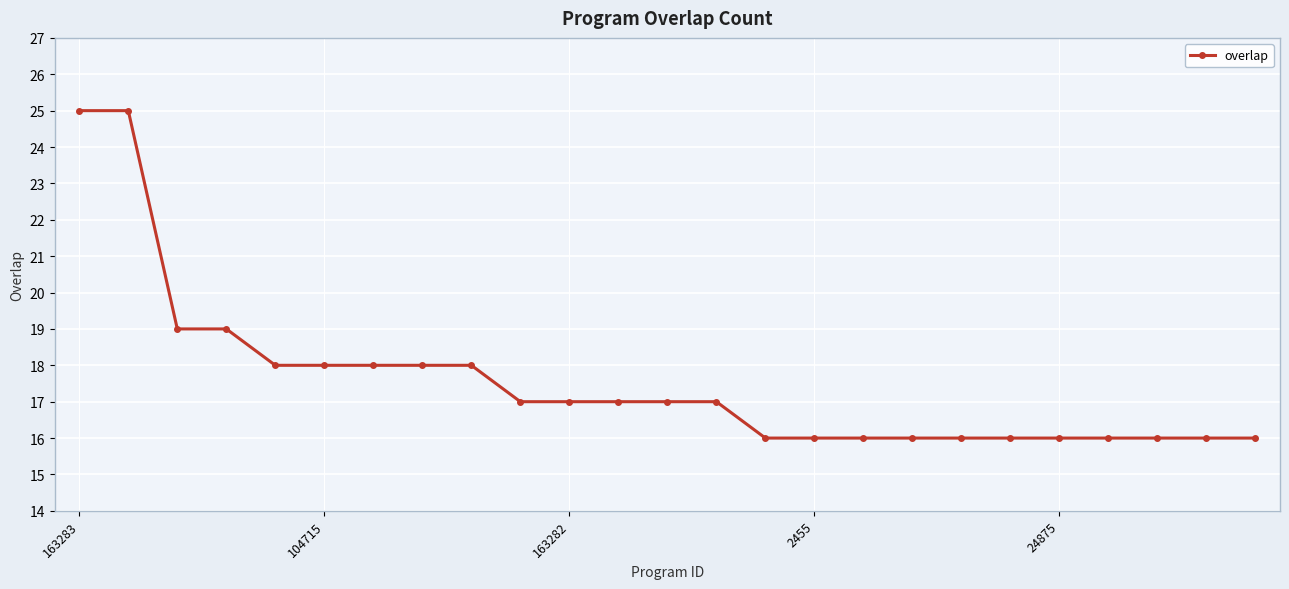

Reading left to right, transcribe all the data shown in this chart.

25	25	19	19	18	18	18	18	18	17	17	17	17	17	16	16	16	16	16	16	16	16	16	16	16